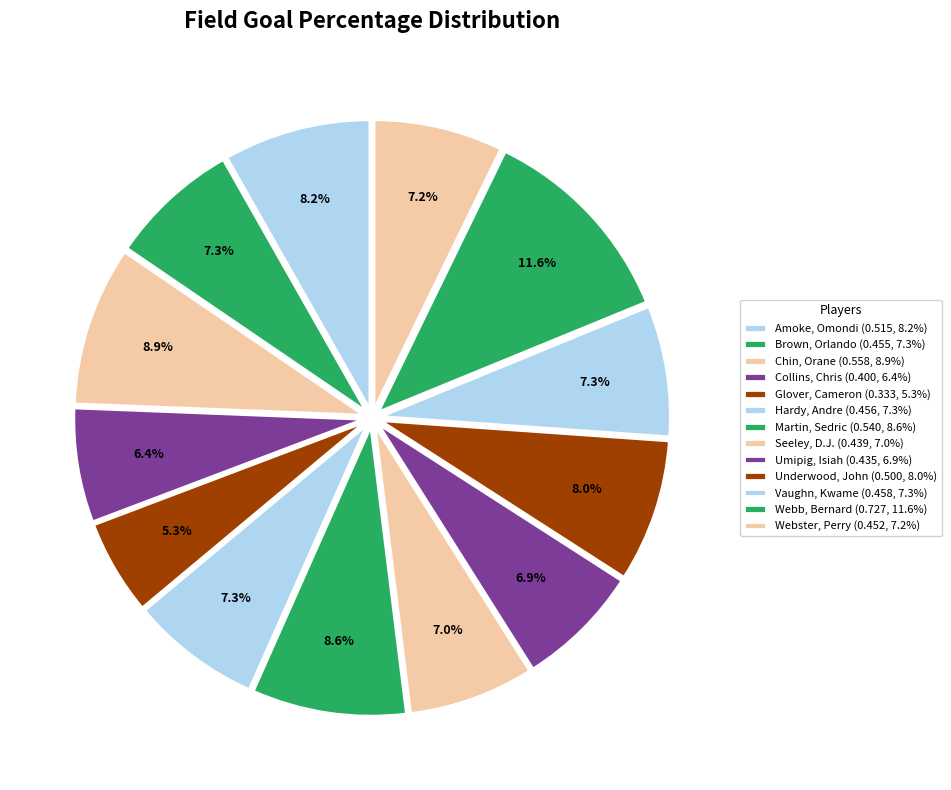

What percentage is NOT represented by Webster, Perry?

92.8%